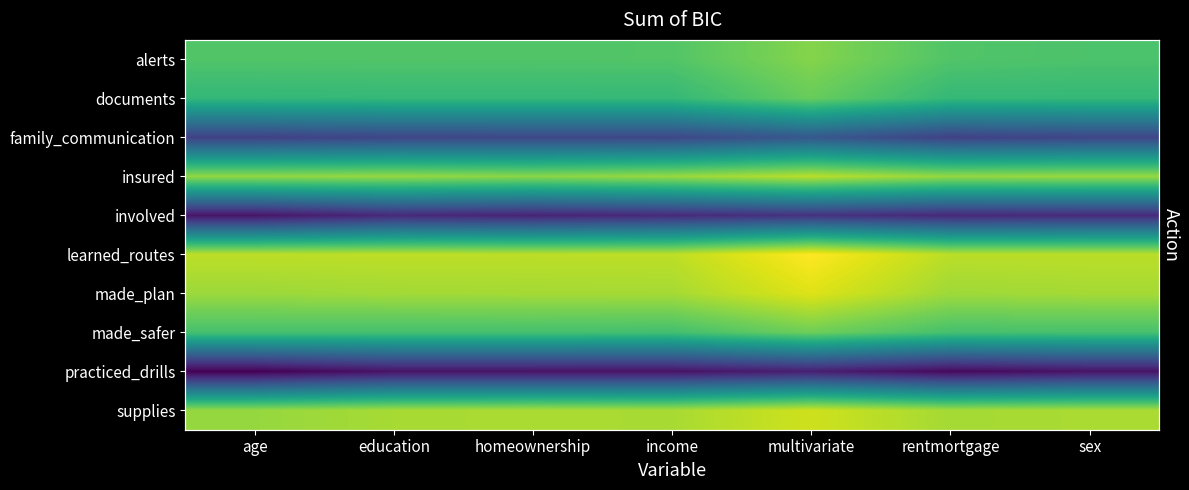

The alerts series shows 468.8 at rentmortgage. True or false?

True